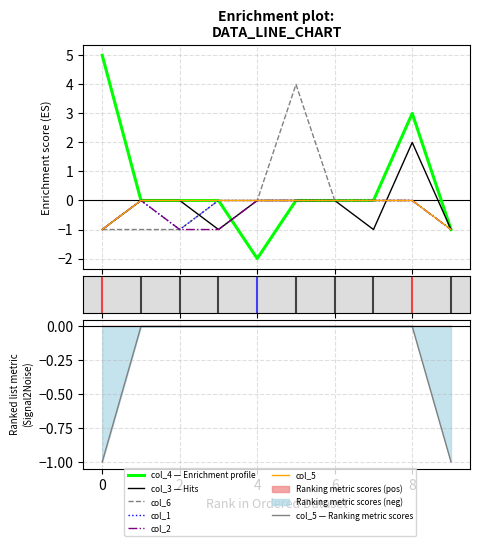

How many lines are shown in the chart?

6